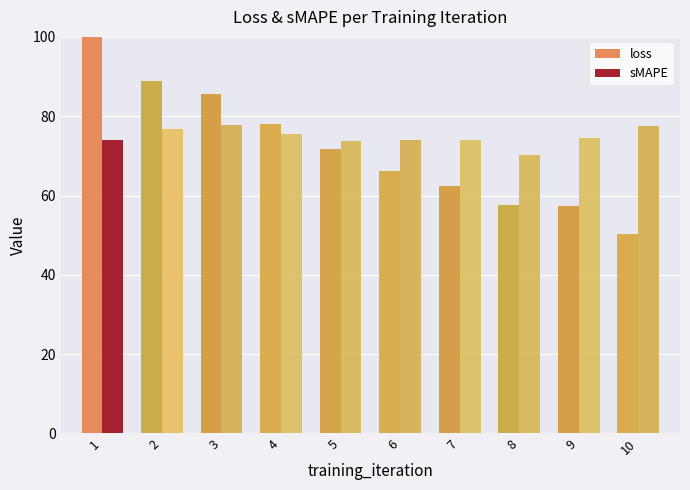

Which series has the largest total across all categories?

sMAPE